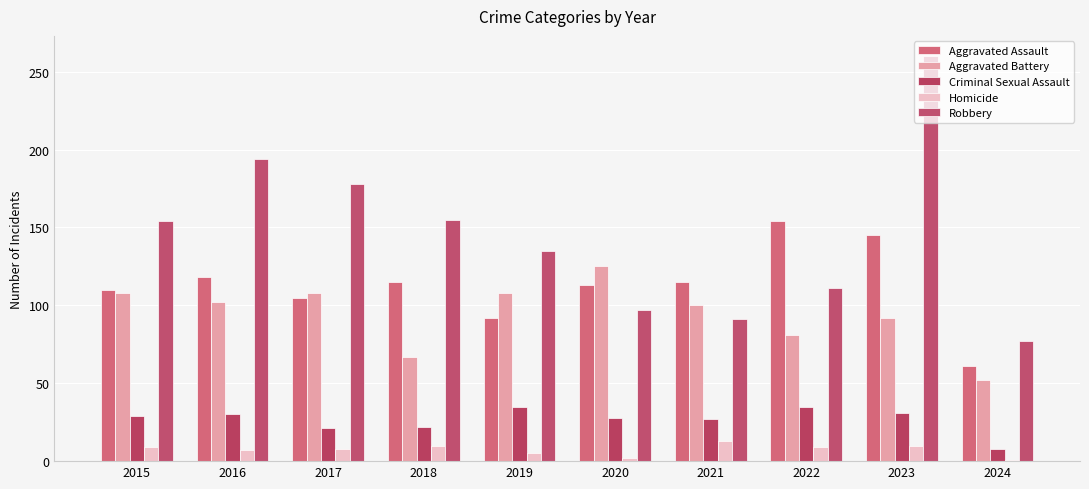

At which category is the sum across all series the highest?

2023